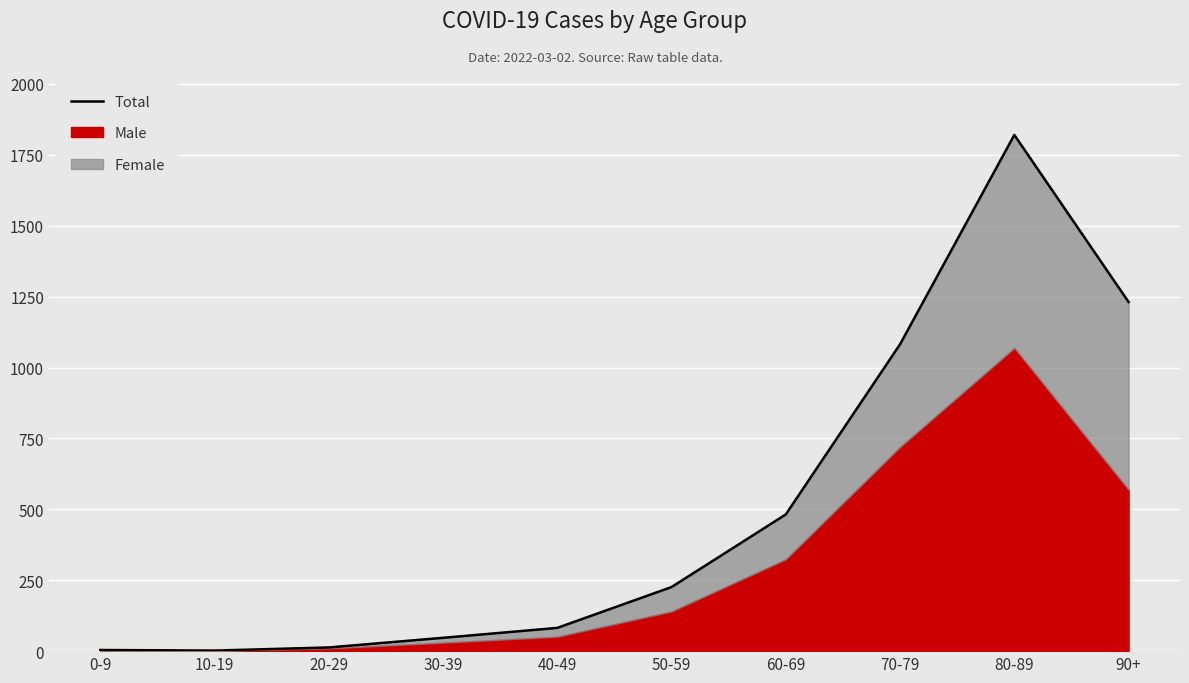

What is the smallest value displayed?

2